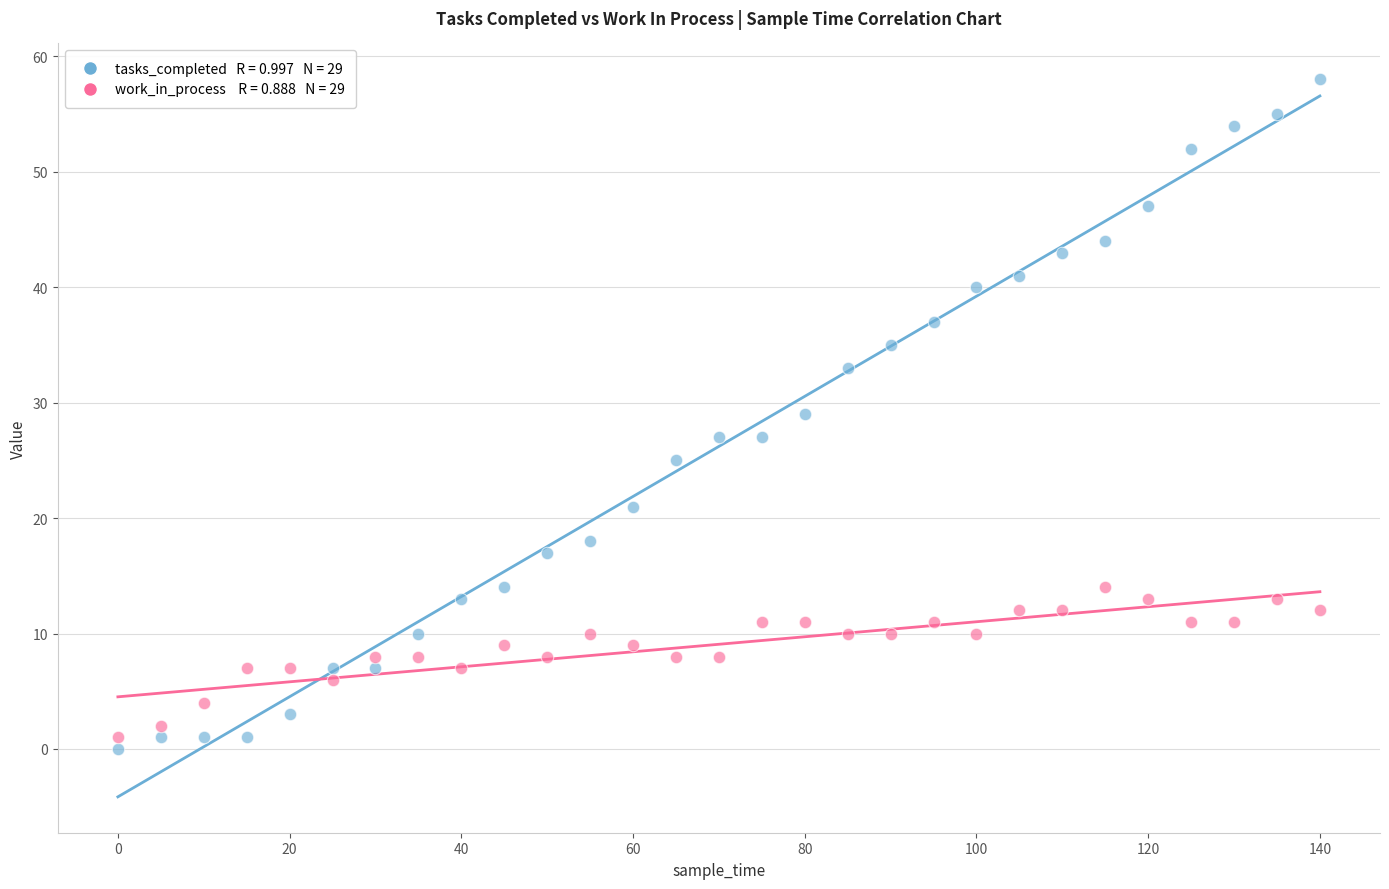

Across all data points, what is the range of Y values (max minus min)?

58